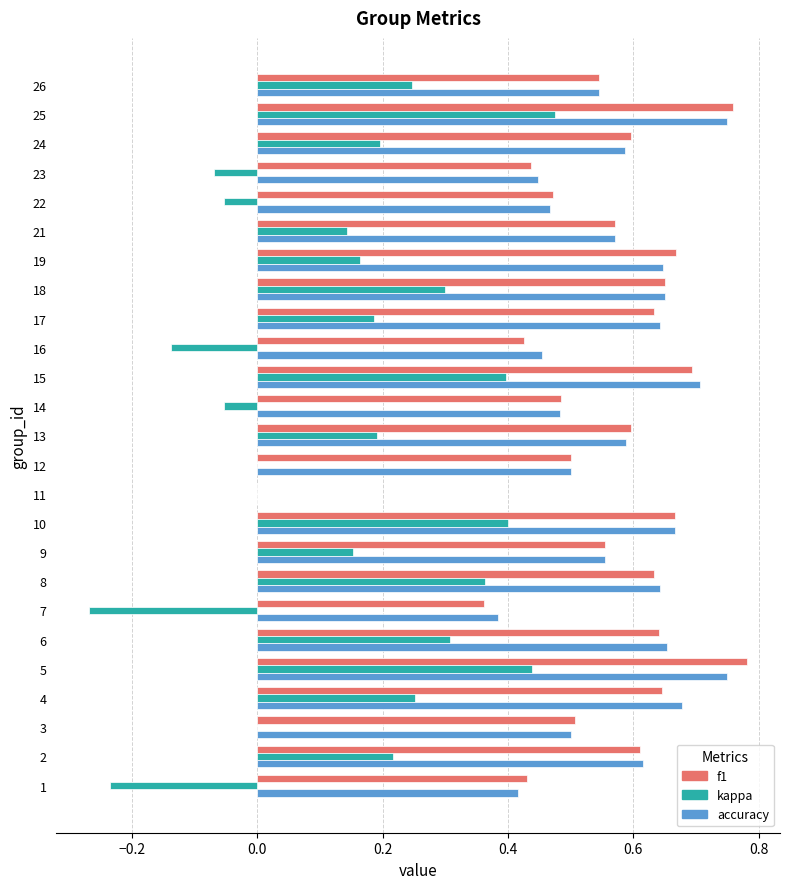

What is the sum of the accuracy values at 12 and 26?

1.0